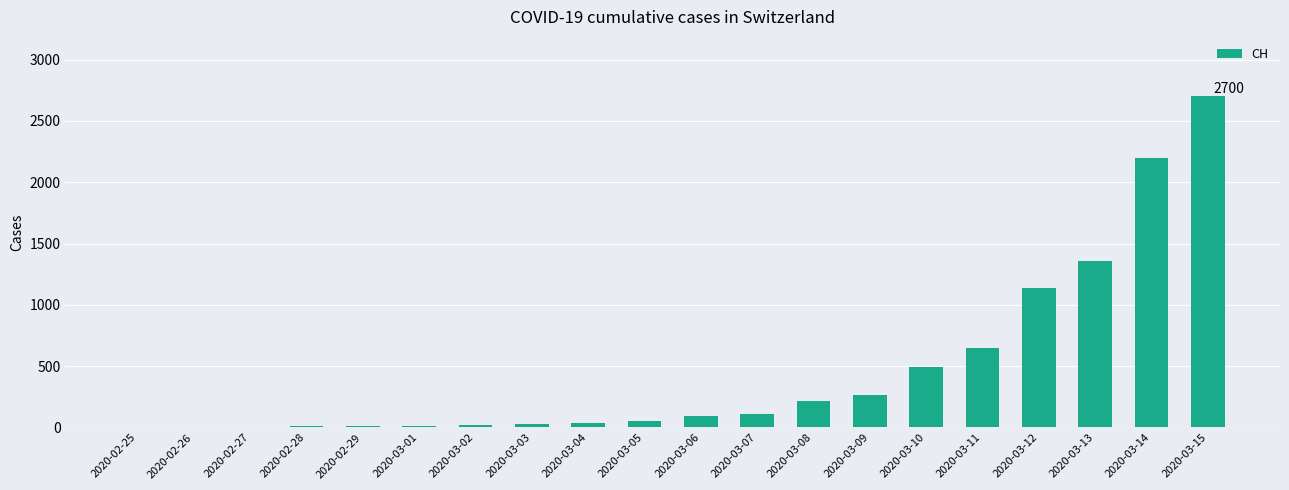

Between 2020-03-07 and 2020-03-08, which is larger?

2020-03-08